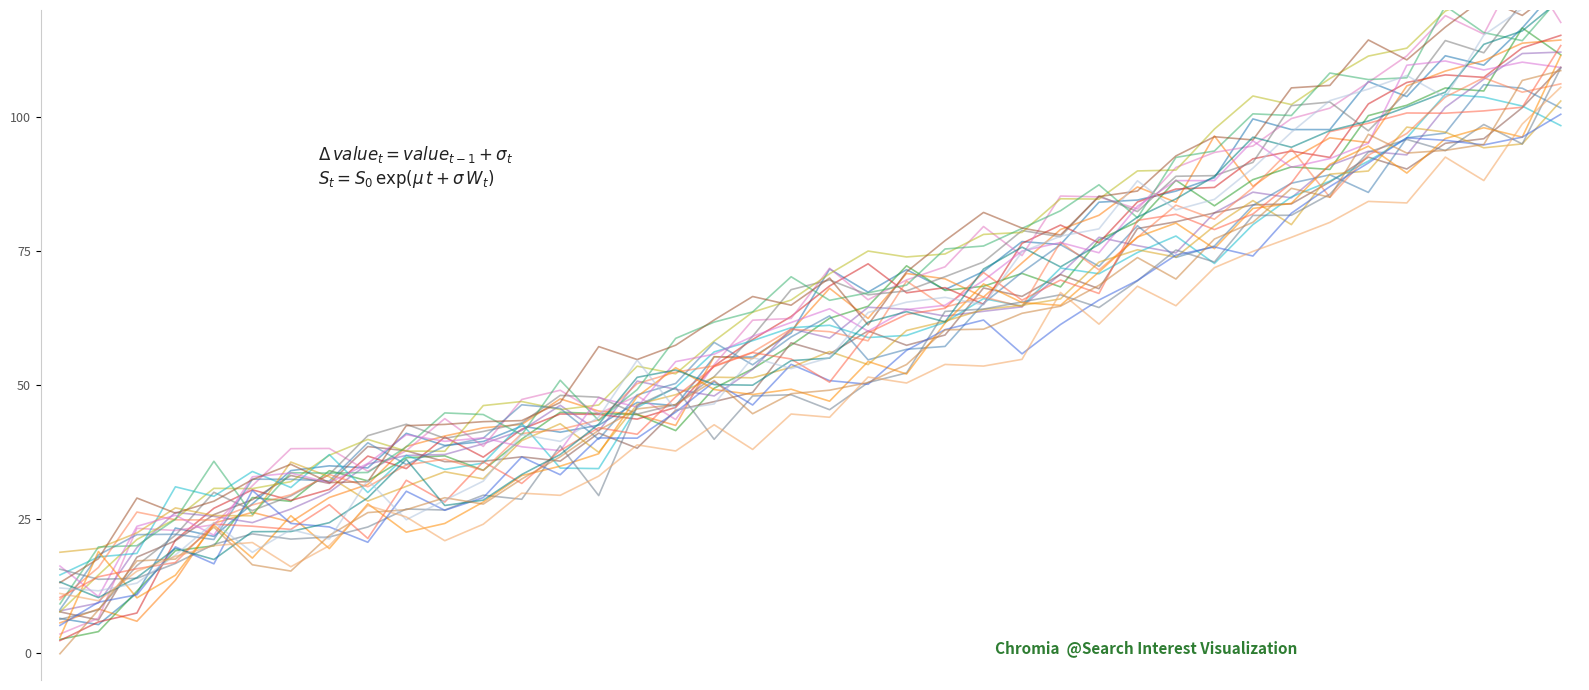

At which category does day_4 reach its first local peak?

2020/01/02